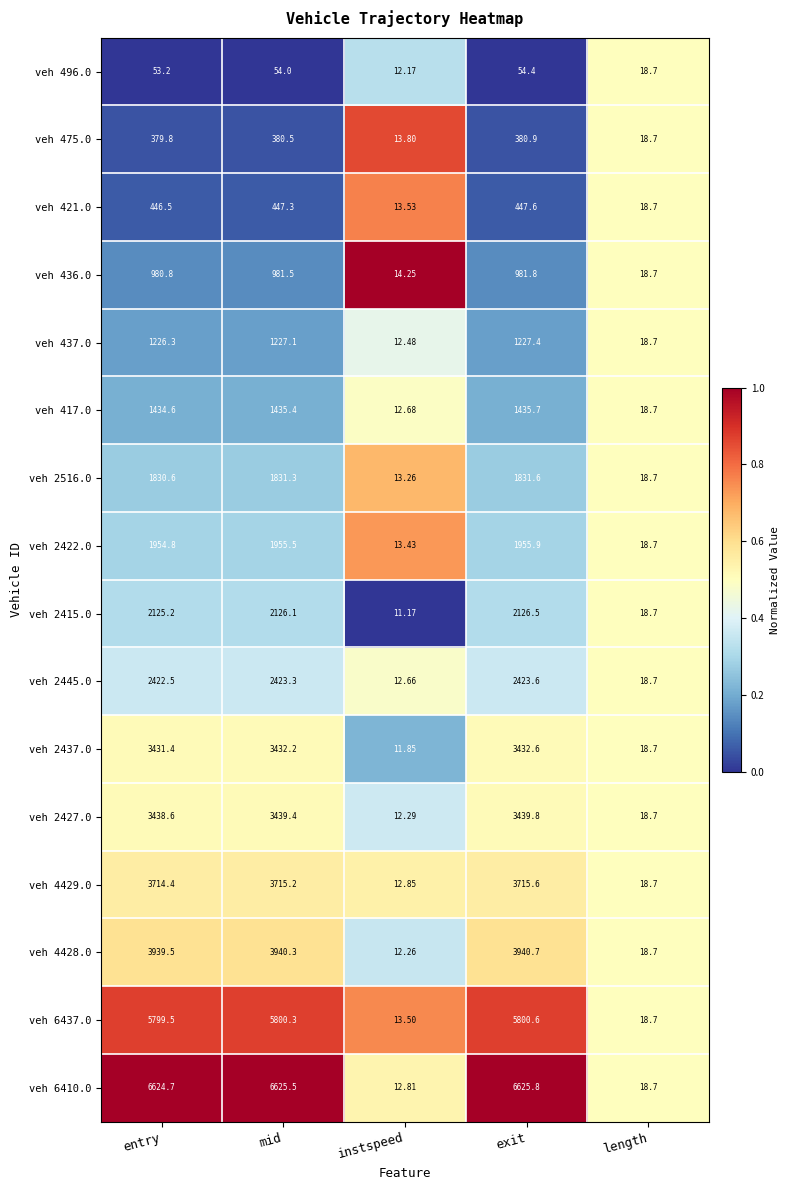

Rank the series at mid from lowest to highest value.

veh 496.0, veh 475.0, veh 421.0, veh 436.0, veh 437.0, veh 417.0, veh 2516.0, veh 2422.0, veh 2415.0, veh 2445.0, veh 2437.0, veh 2427.0, veh 4429.0, veh 4428.0, veh 6437.0, veh 6410.0